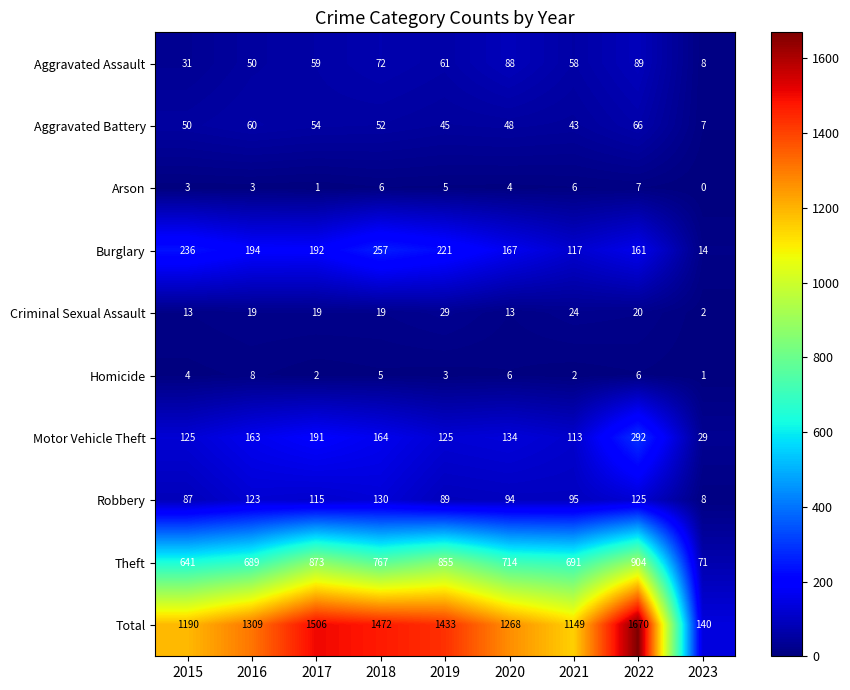

What is the difference between the maximum and second lowest values in the Theft series?

263